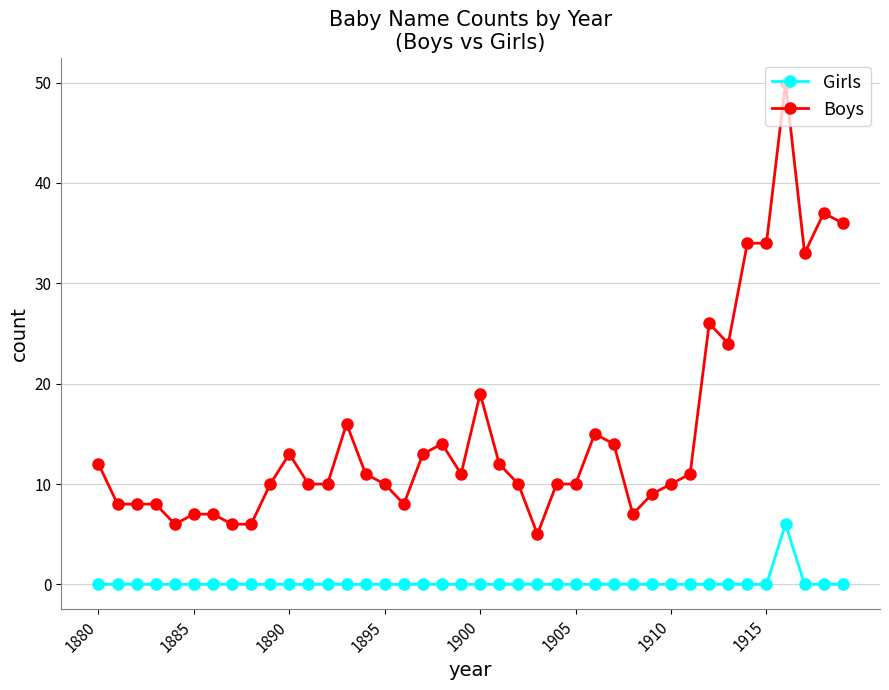

Does the chart have visible grid lines?

Yes